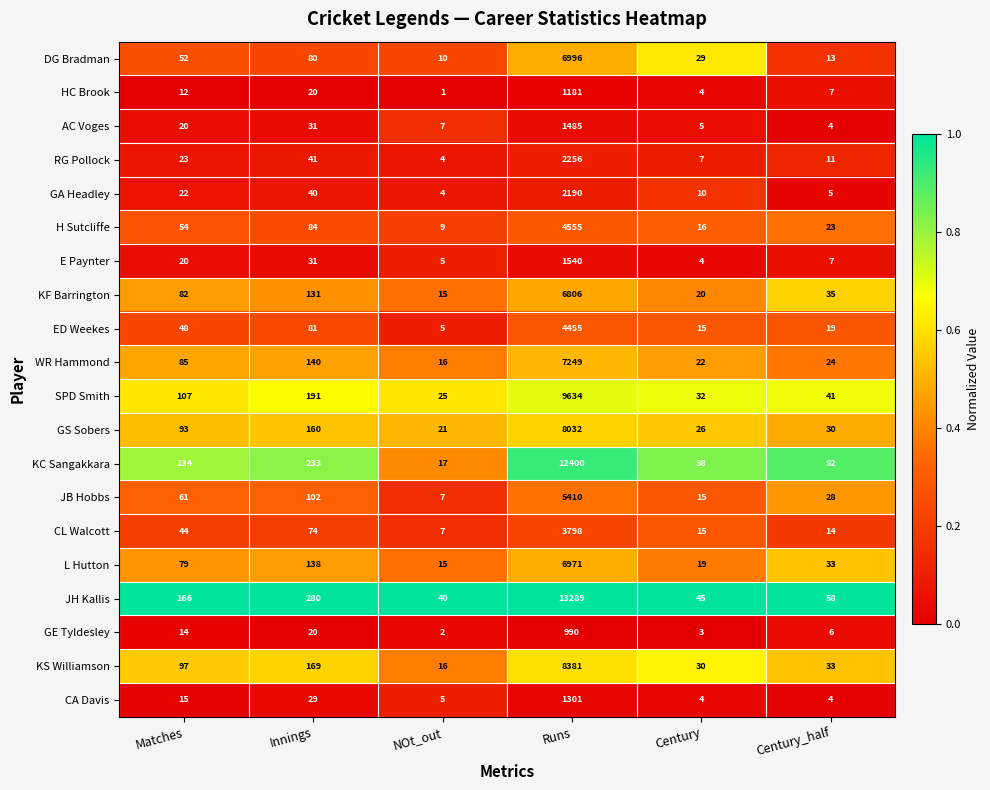

Which series has the widest spread of values?

JH Kallis